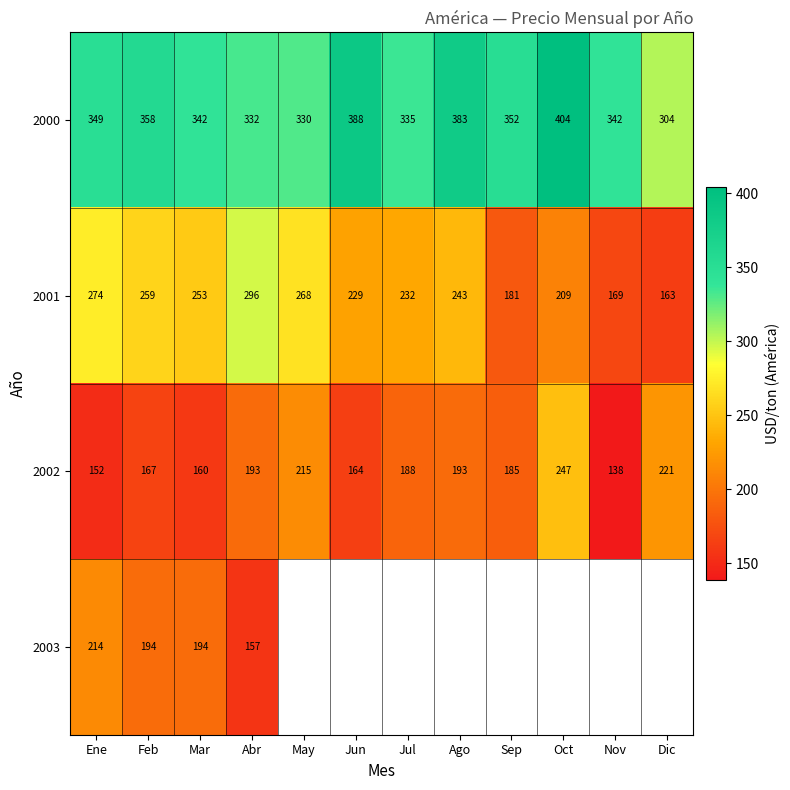

The 2000 series shows 519.1 at Dic. True or false?

False